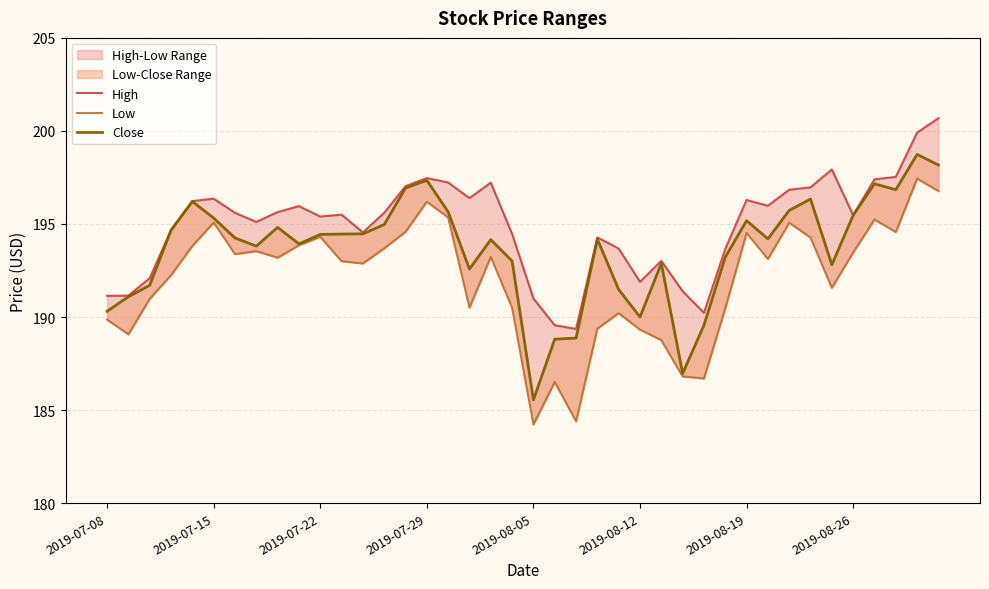

True or false: Low and High intersect in this chart.

False